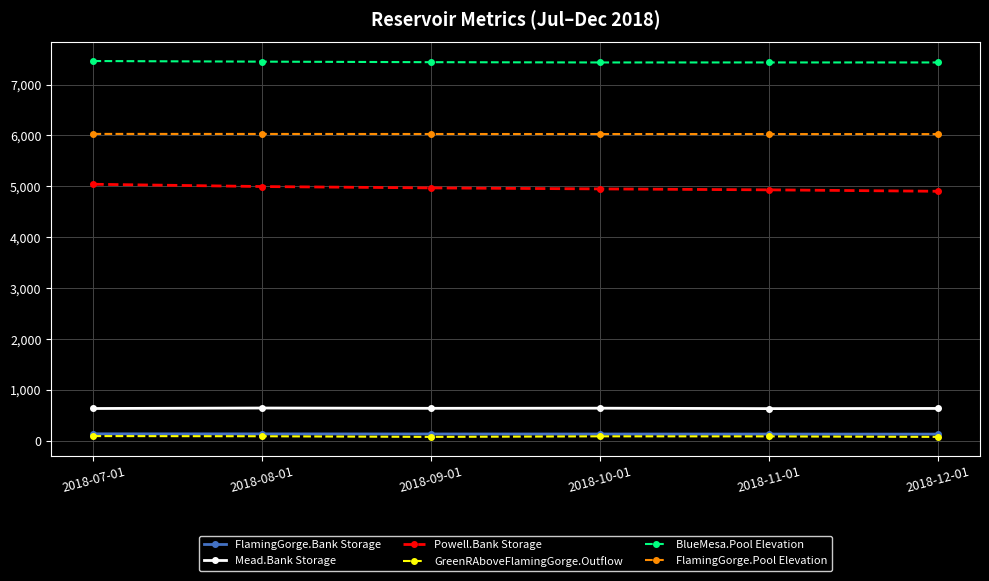

What is the label of the 4th point from the right?

2018-09-01